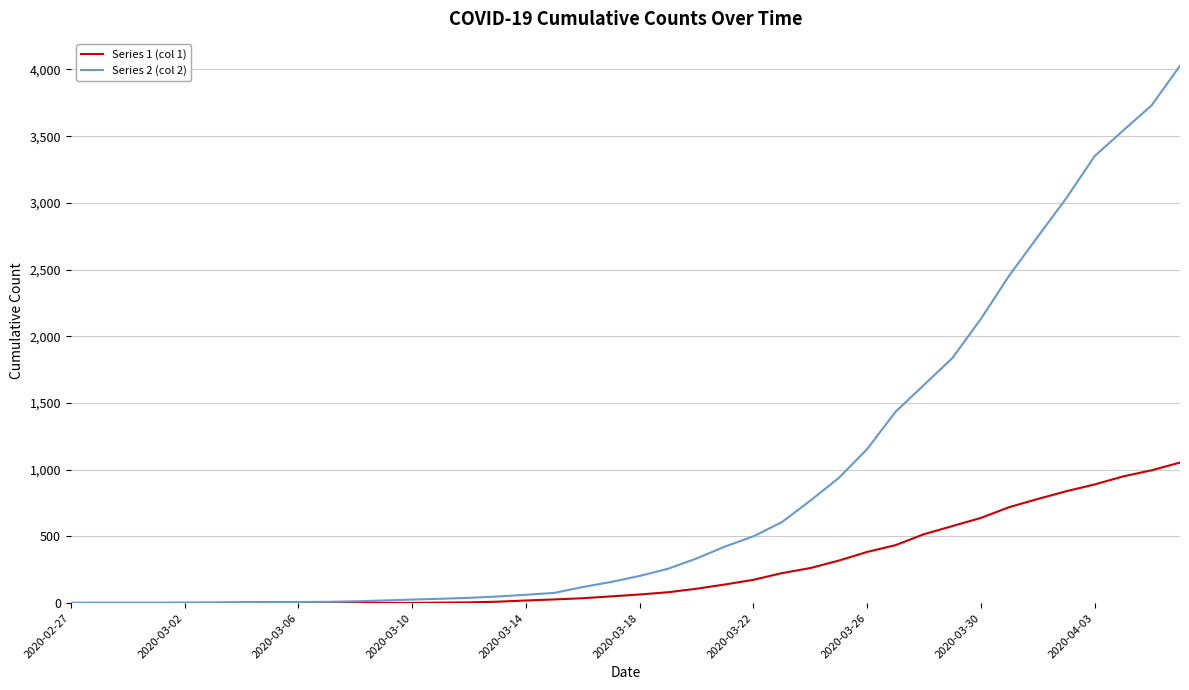

What is the average value of the Series 2 (col 2) series?

895